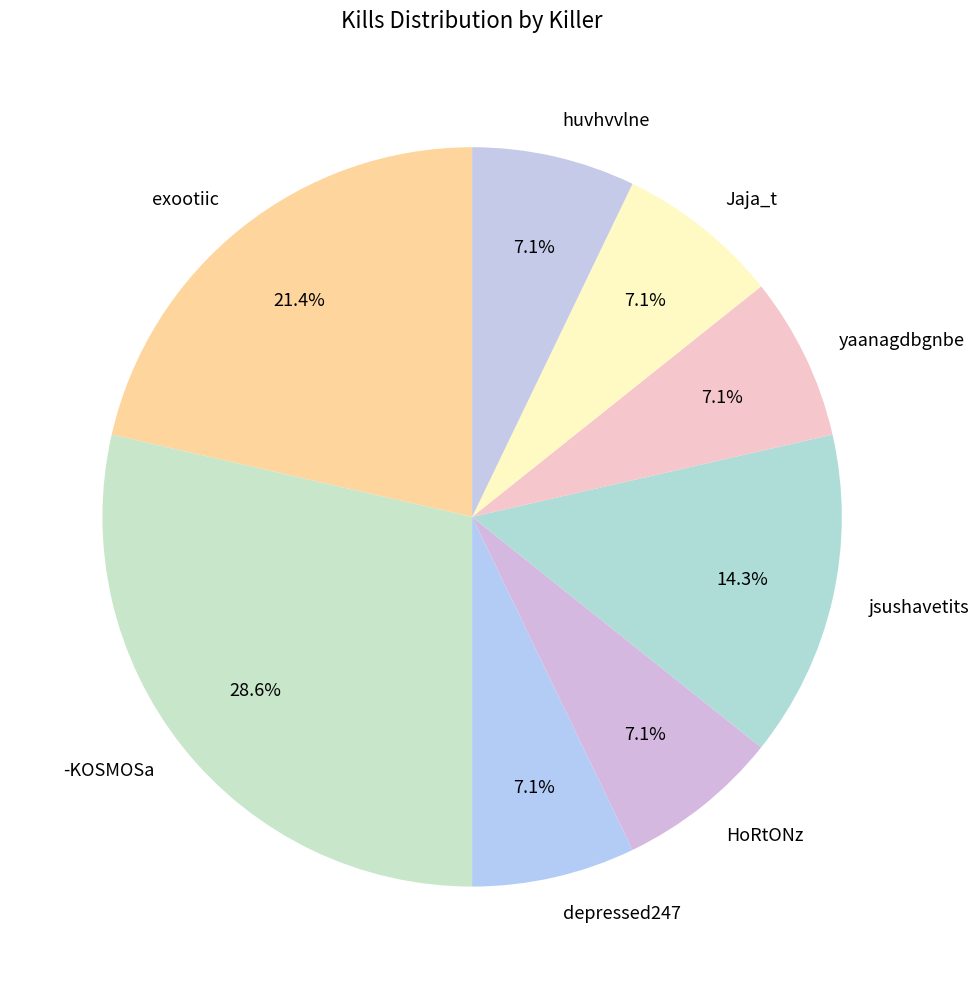

Is the sum of jsushavetits and depressed247 greater than half?

No